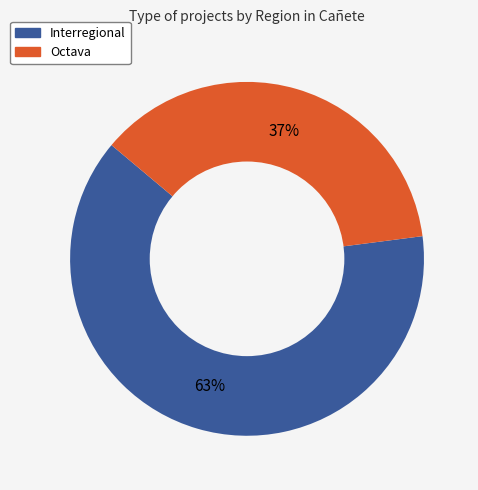

To the nearest percent, what is the difference between the largest and smallest slice percentages?

26%